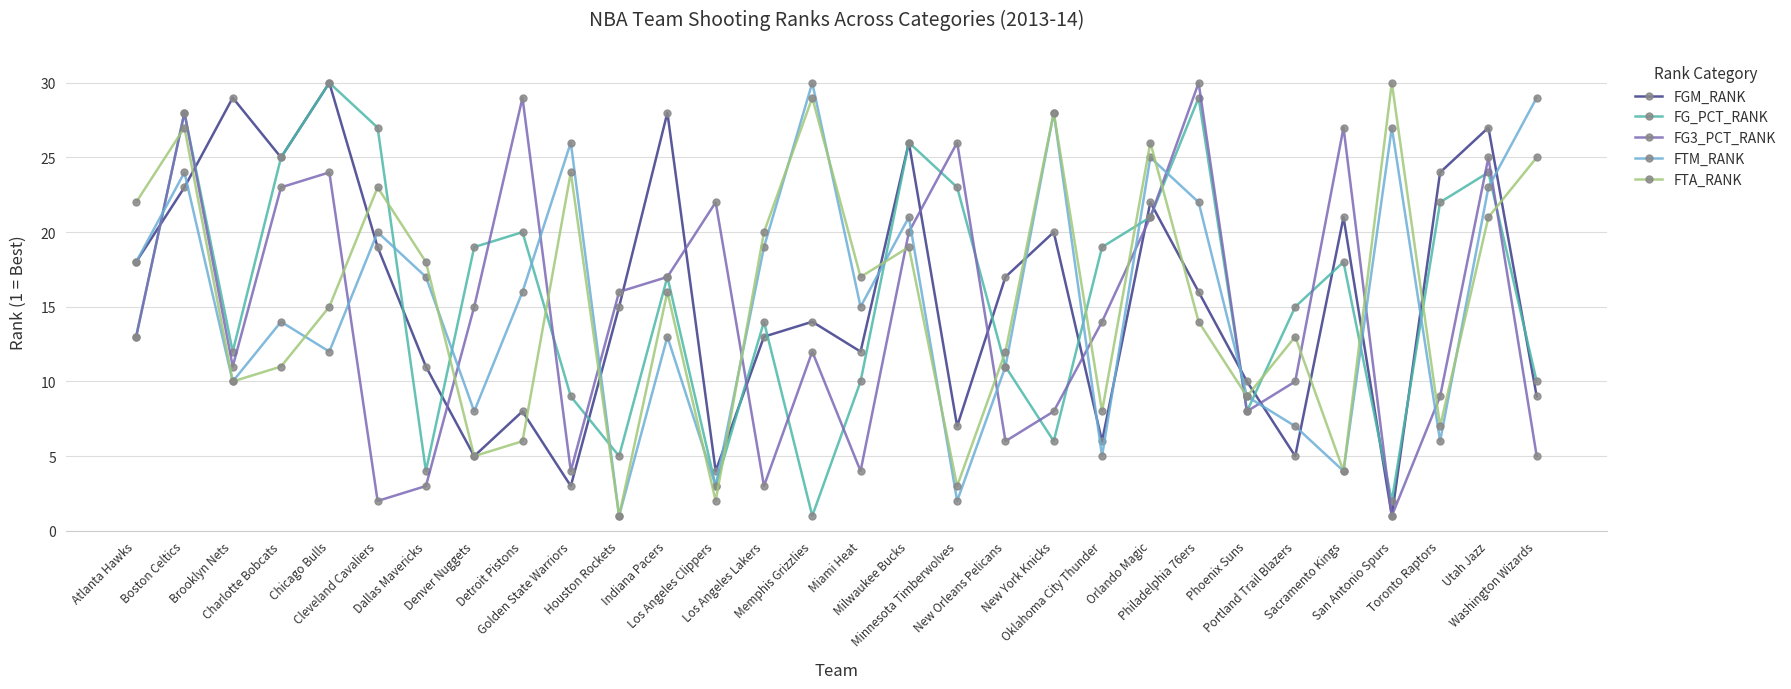

Between Oklahoma City Thunder and Philadelphia 76ers, which series saw the biggest shift?

FTM_RANK